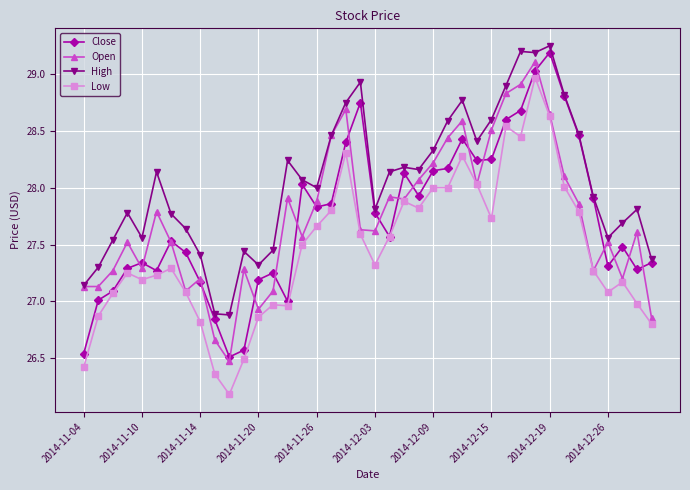

True or false: High has more than 2 points higher than both neighbors.

True